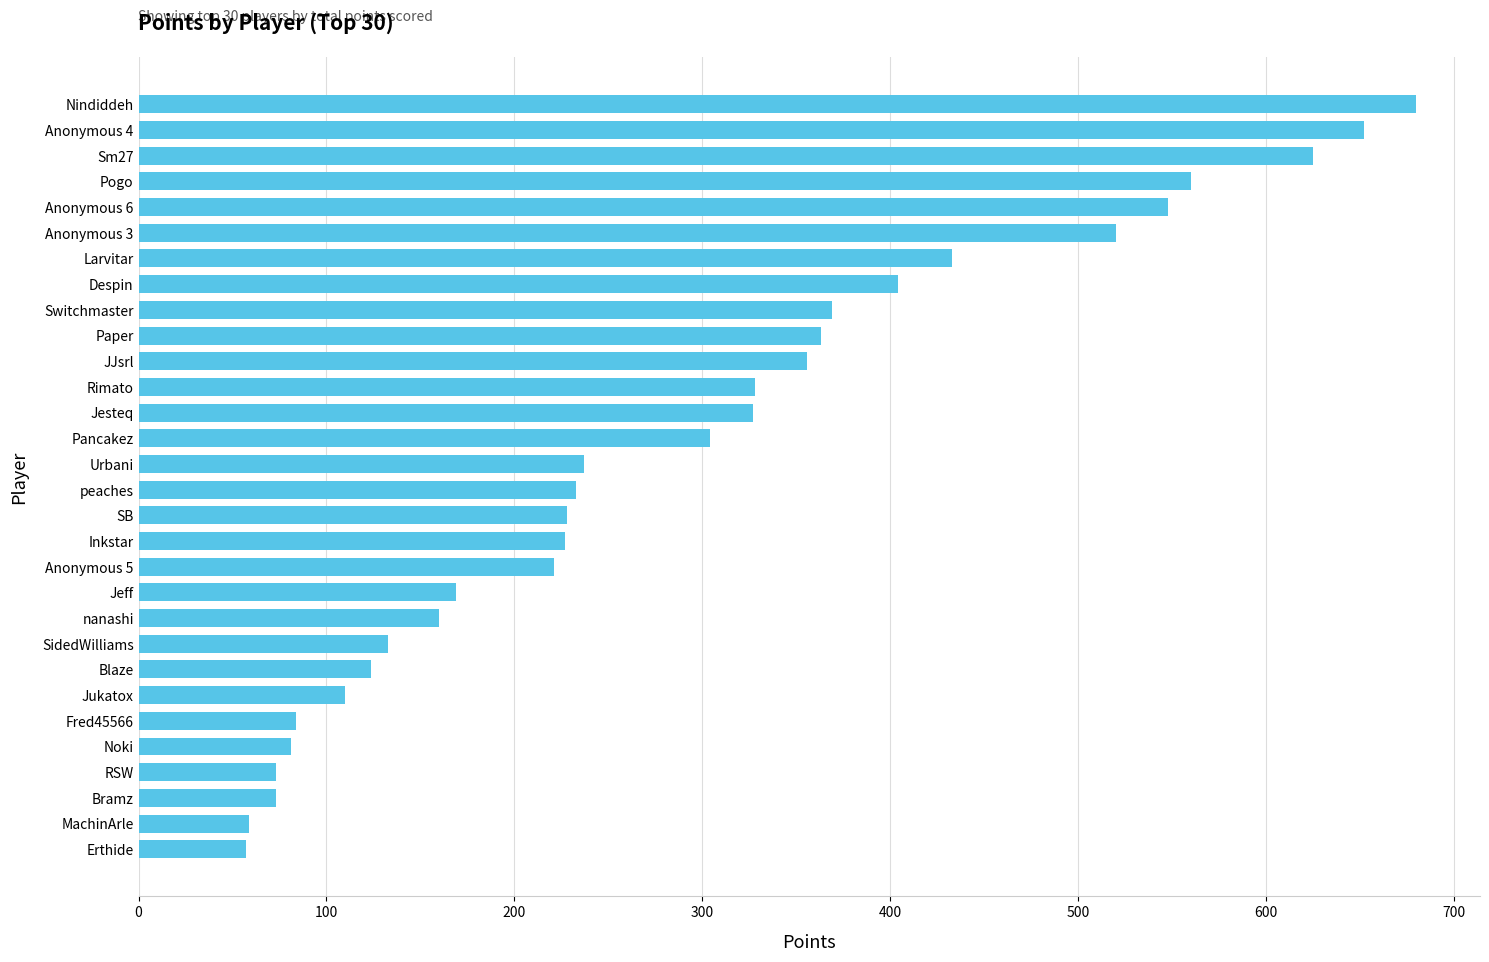

True or false: the data shows 88 at Erthide.

False